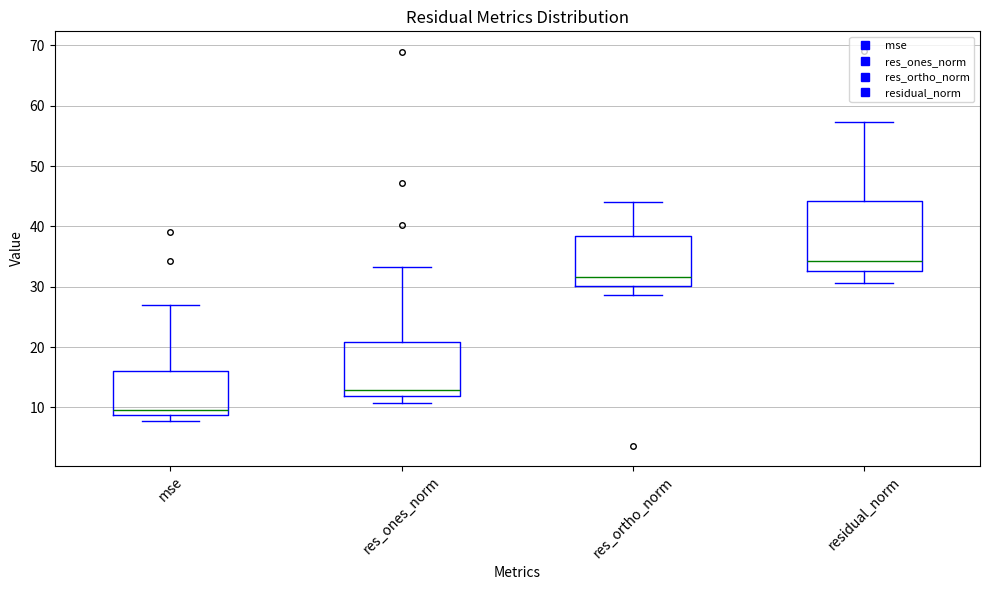

Reading left to right, transcribe this box plot: for each box, give where its median line is, the range the box spans, and where its two whiskers end, as read against the y-axis. The values are not printed on the chart, so give them approximately, as read against the axis.

mse: median 10, box 9 to 16, whiskers 8 to 27
res_ones_norm: median 13, box 12 to 21, whiskers 11 to 33
res_ortho_norm: median 32, box 30 to 38, whiskers 29 to 44
residual_norm: median 34, box 33 to 44, whiskers 31 to 57